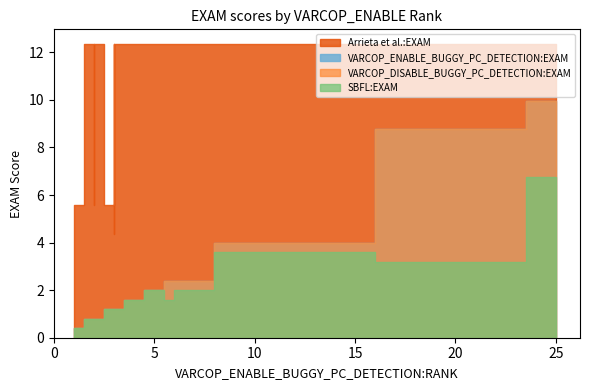

True or false: VARCOP_ENABLE_BUGGY_PC_DETECTION:EXAM and Arrieta et al.:EXAM cross at least once.

False